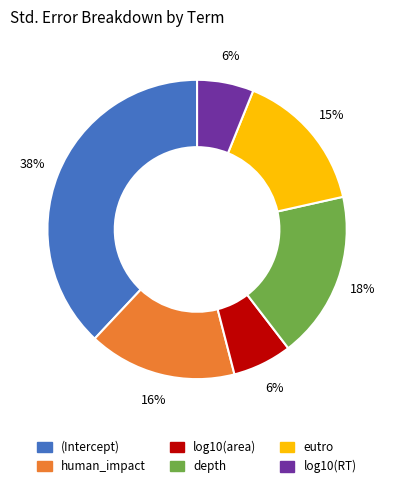

Which slice is the largest?

(Intercept)